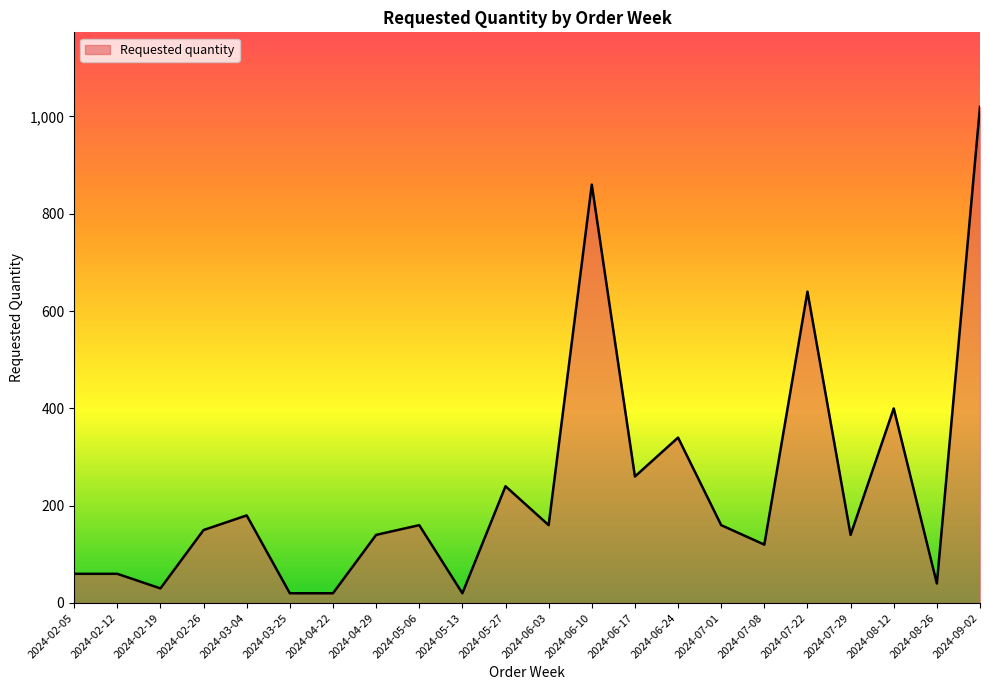

The chart shows a value of 260 at 2024-06-17. True or false?

True